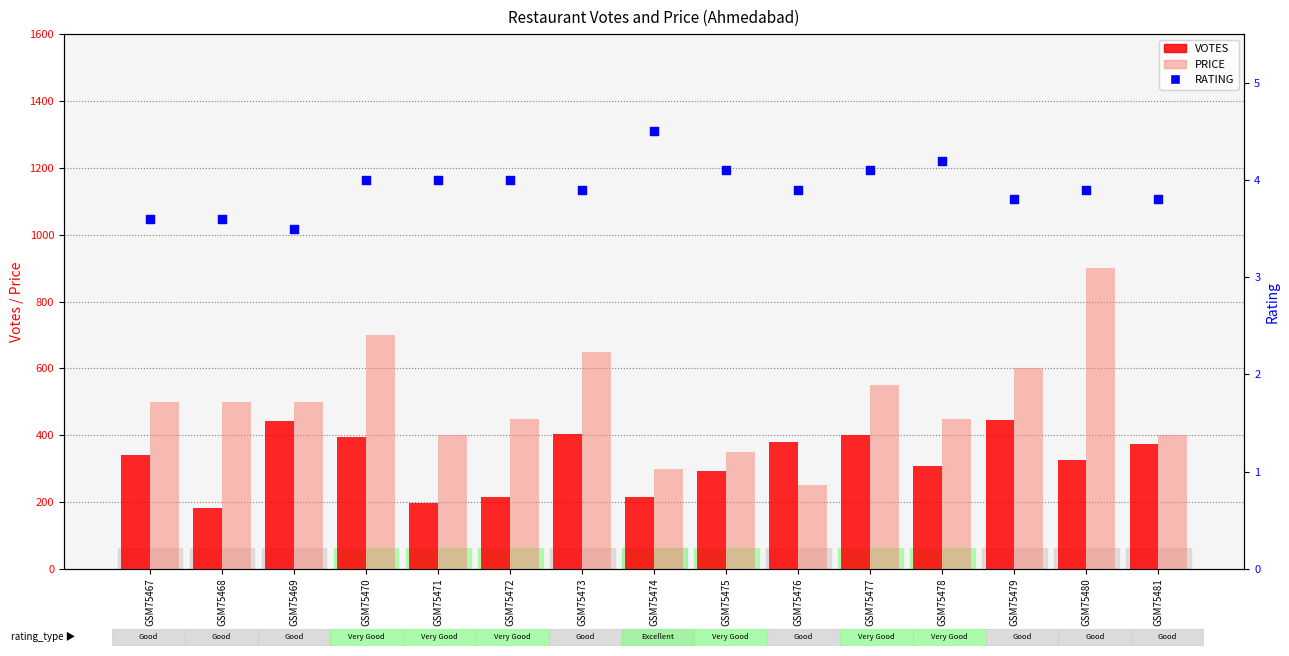

Which series contains the lowest Y value?

RATING